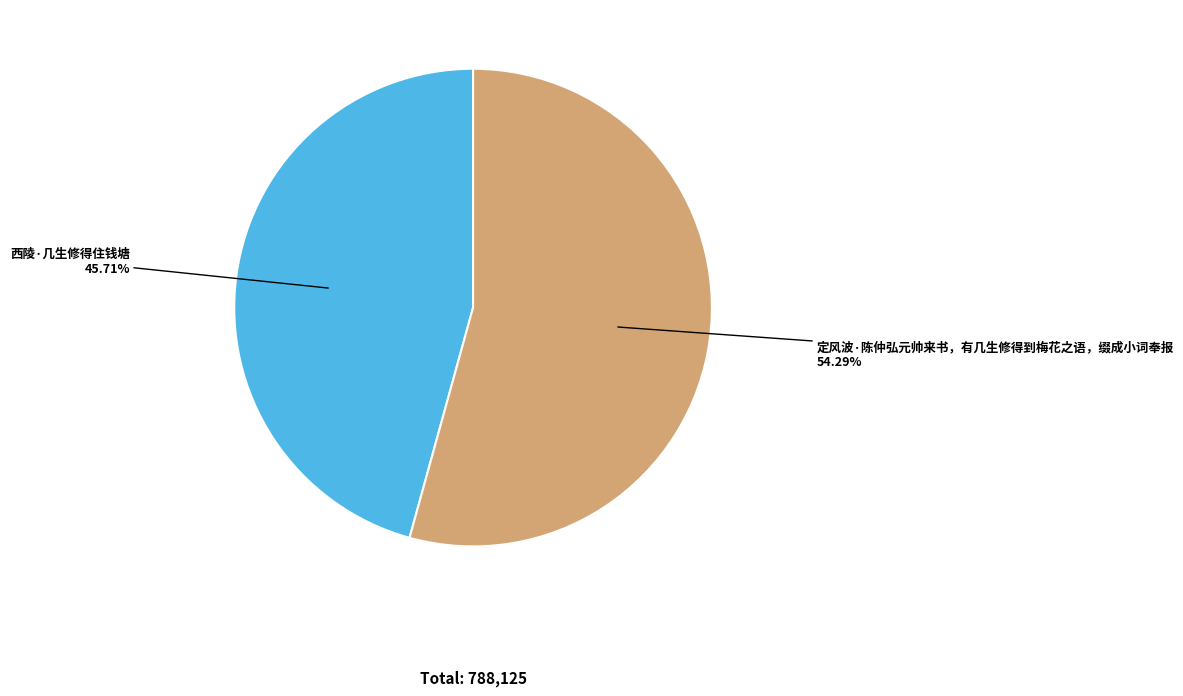

What percentage is the 西陵·几生修得住钱塘 slice, to the nearest percent?

46%